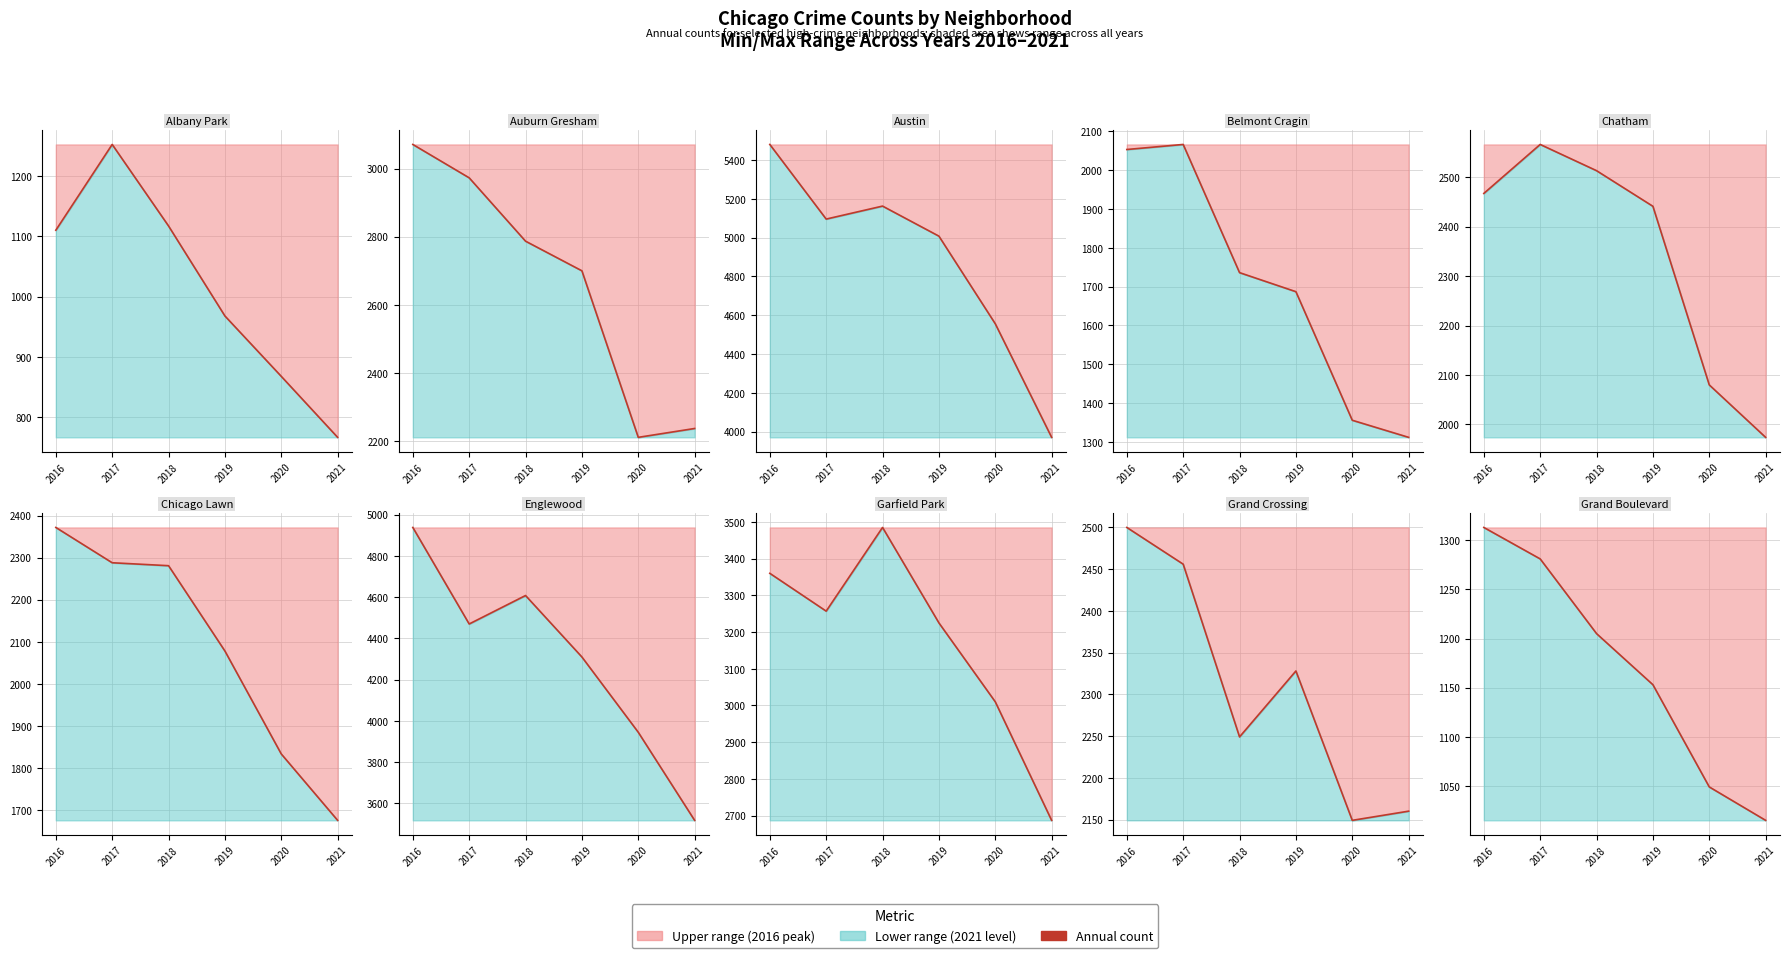

At which label is the value closest to 1164?

2019